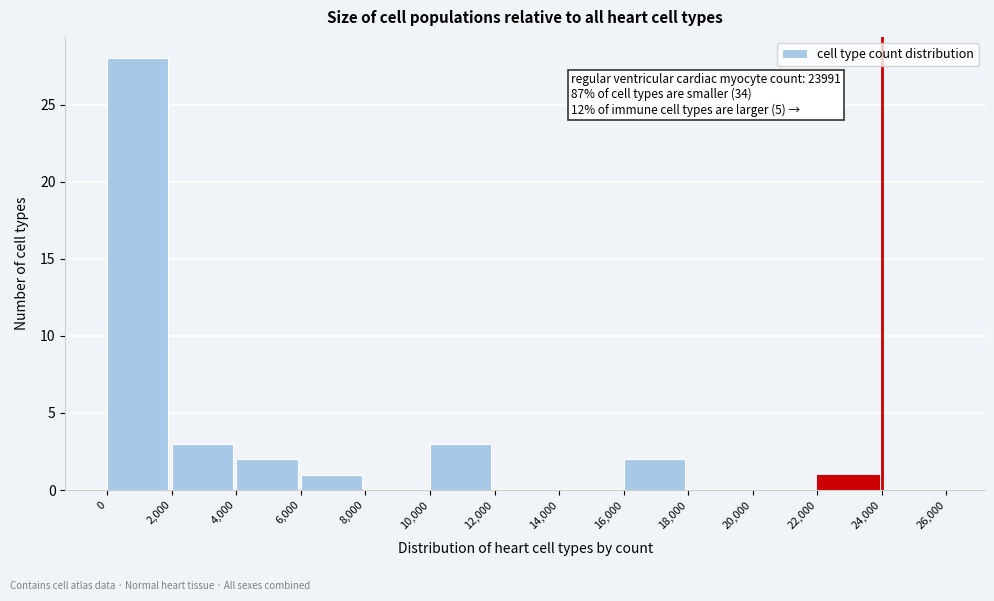

Which range on the x-axis has the tallest bar?

0 to 2,000